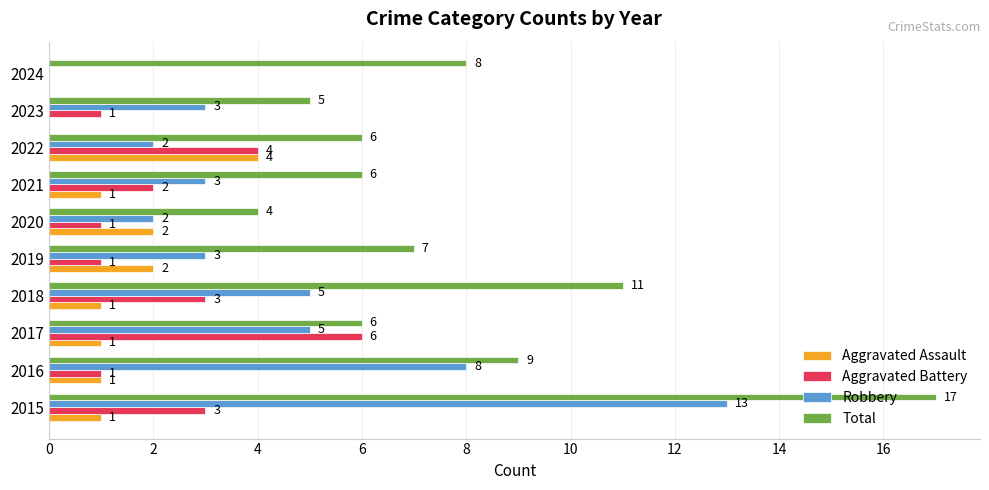

Which series changed the most between 2017 and 2023?

Aggravated Battery